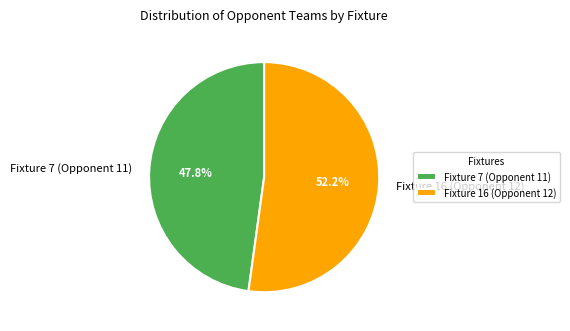

Count the number of slices in the pie.

2